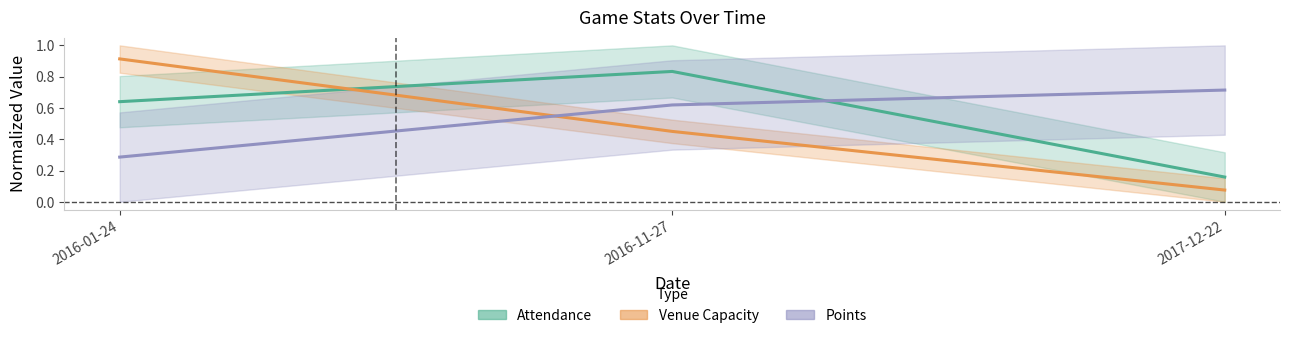

Which category has the lowest value in the Points series?

2016-01-24